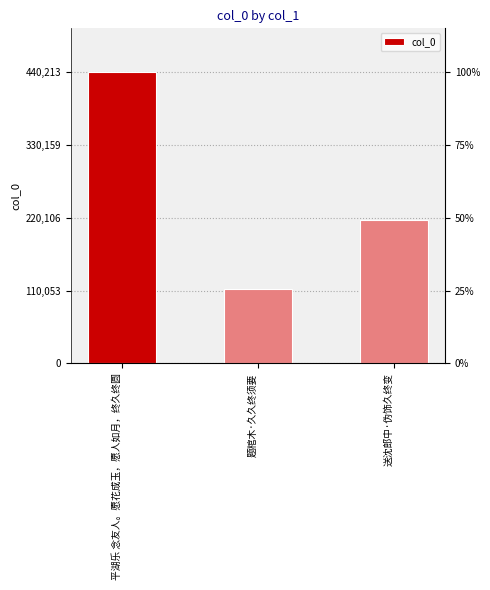

Is it true that the value at 平湖乐 念友人。愿花成玉，愿人如月，终久终圆 is 440213?

True